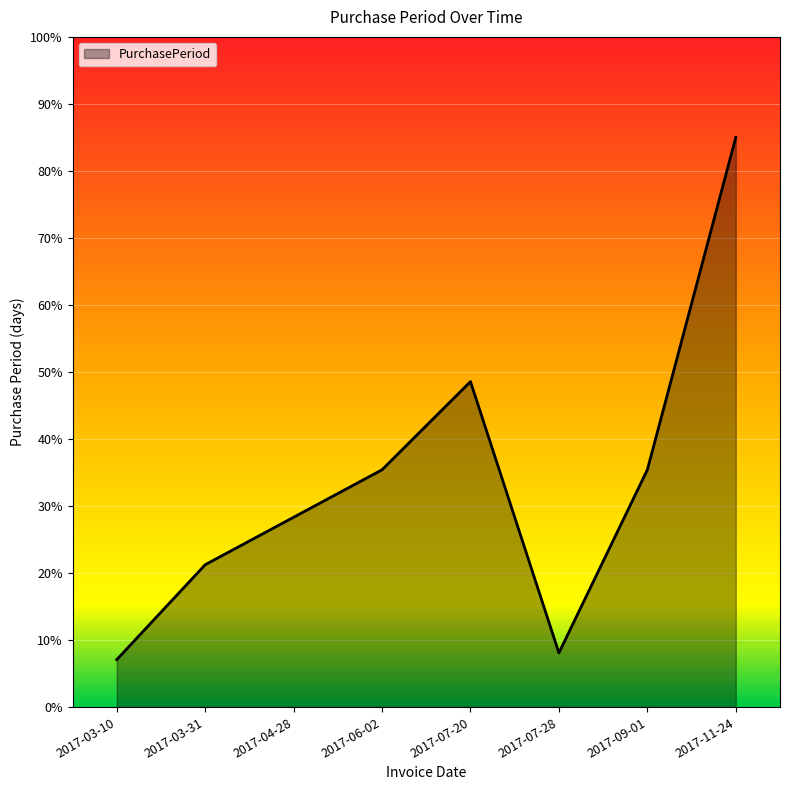

Count the number of values greater than 35.

4